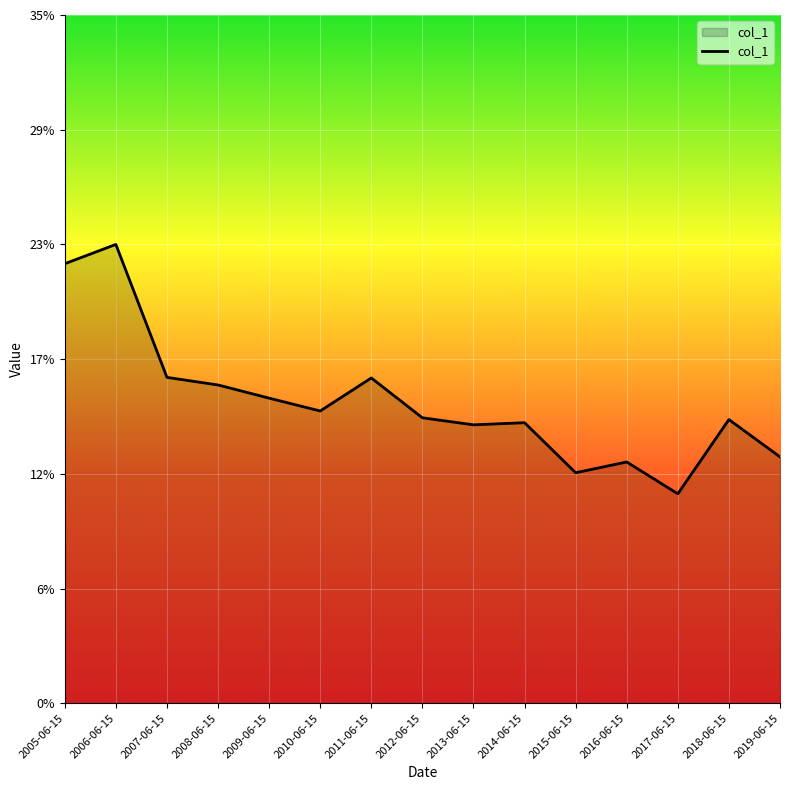

Between 2014-06-15 and 2019-06-15, which is larger?

2014-06-15